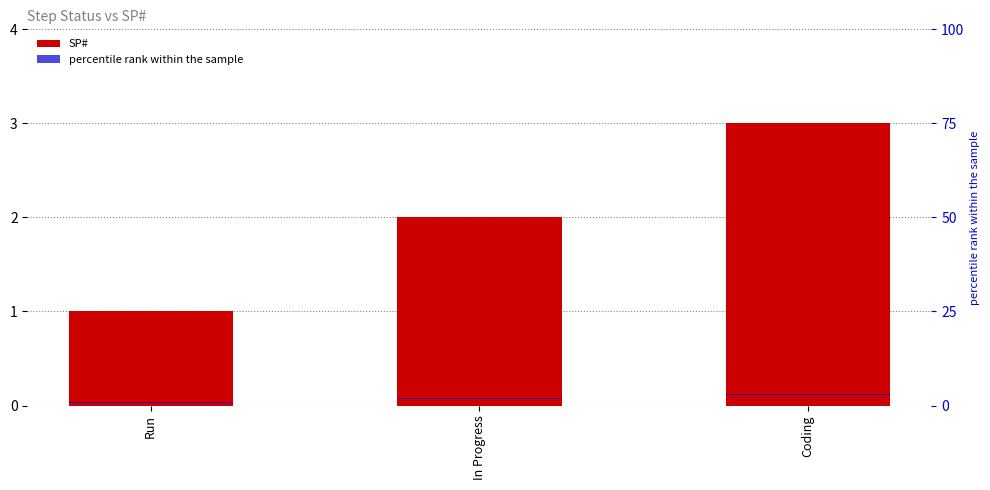

Does the chart contain stacked bars?

No